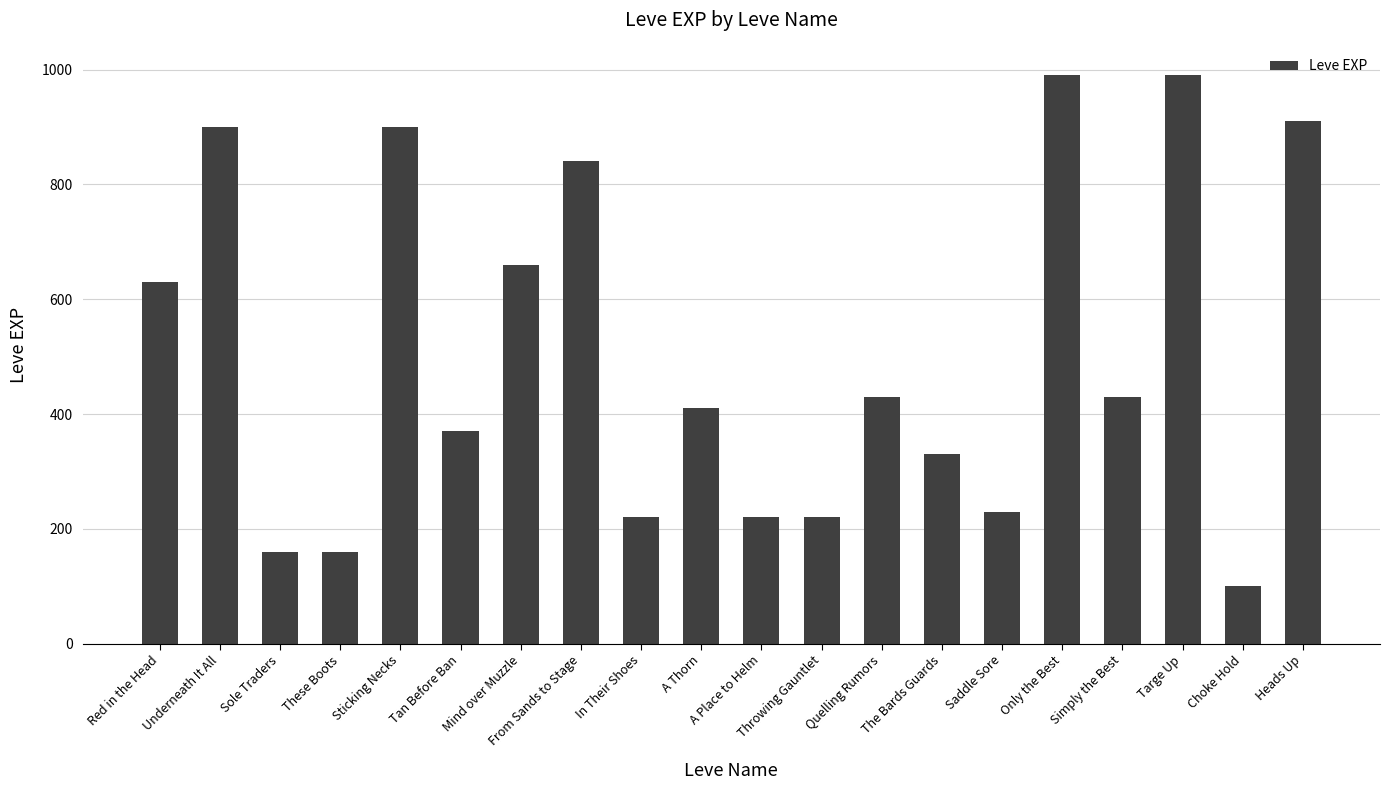

At which category does the chart reach its minimum across all series?

Choke Hold